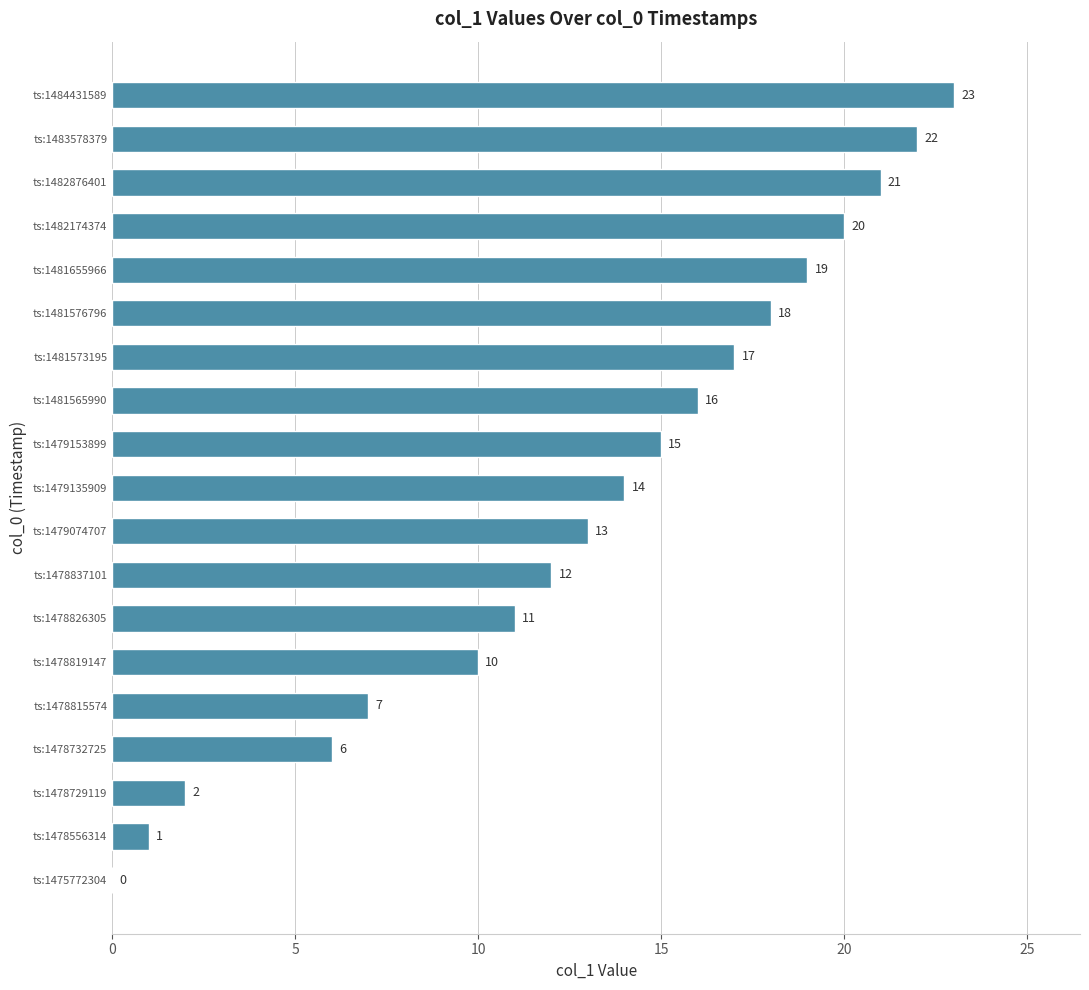

What is the sum of all values?

247